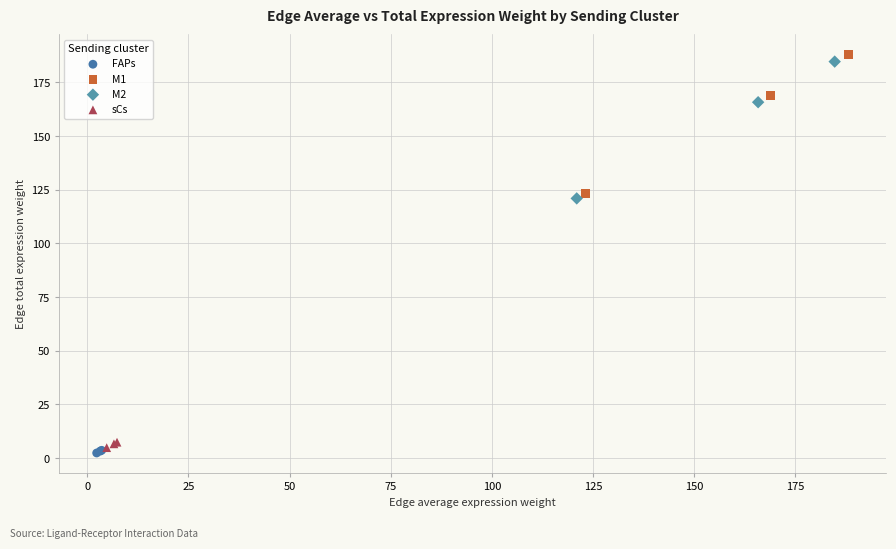

Which series has the largest Y range (max minus min)?

M1